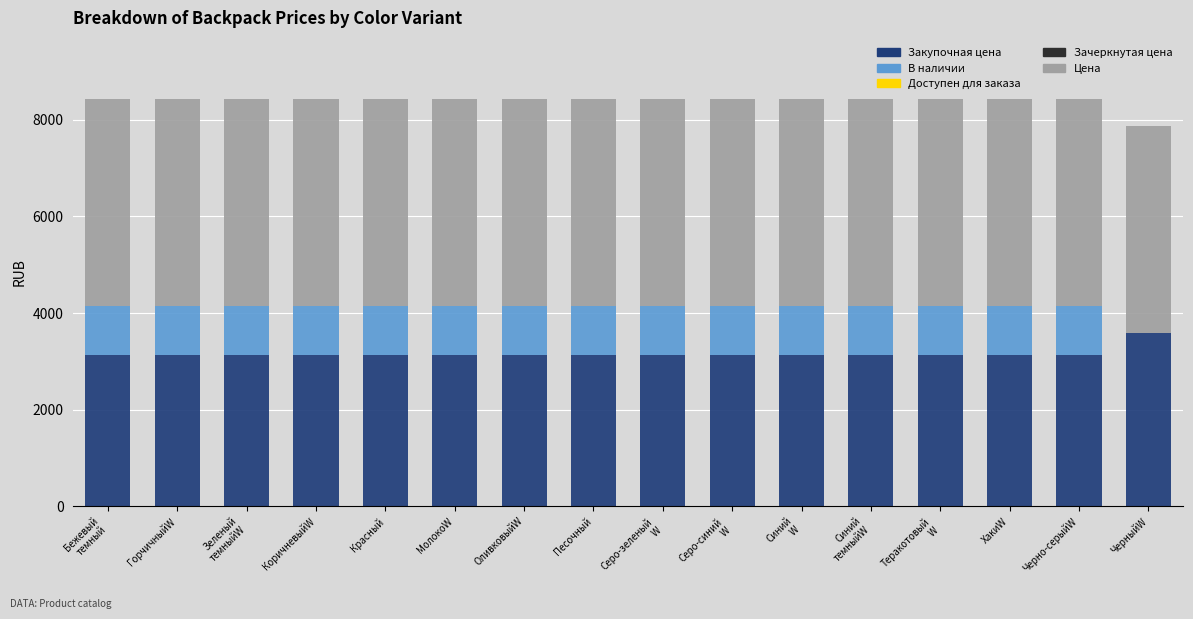

How many distinct data groups are displayed?

4